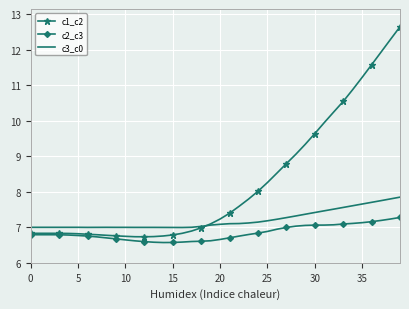

Which series has the widest spread of values?

c1_c2